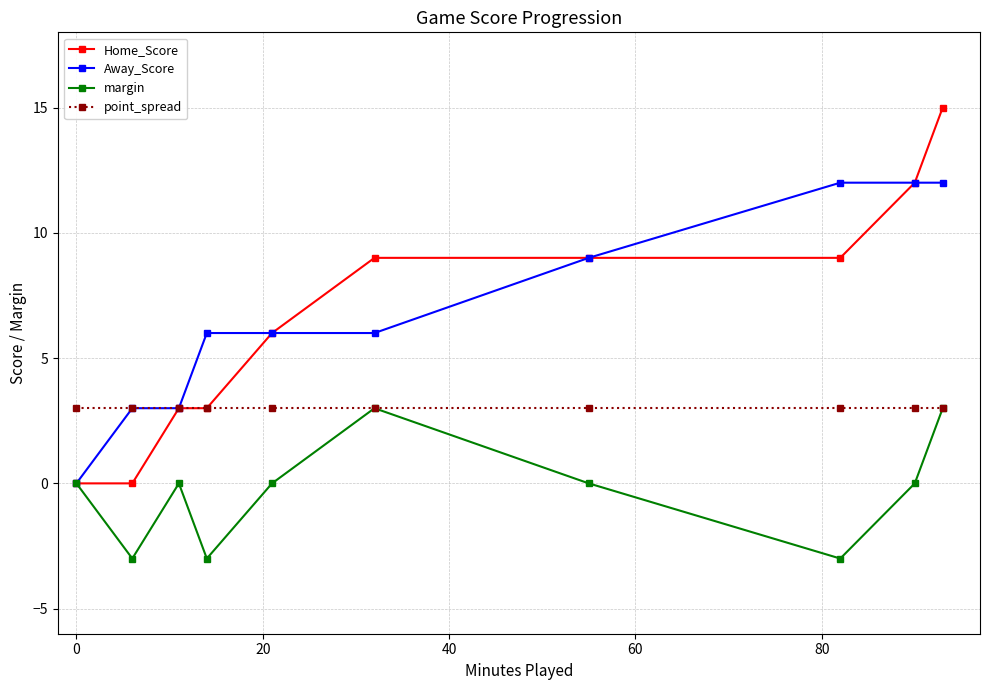

At how many categories does at least one series exceed 1?

10